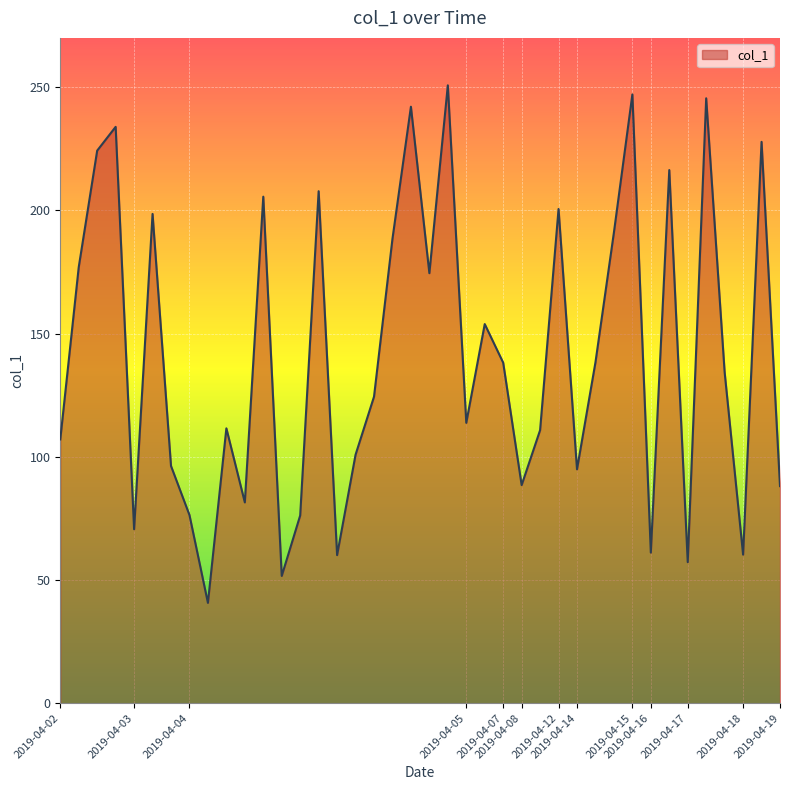

What is the maximum value shown in the chart?

250.7